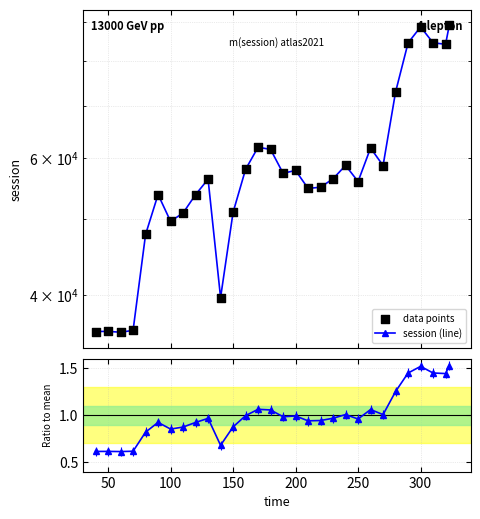

At how many categories does at least one series exceed 15429?

30